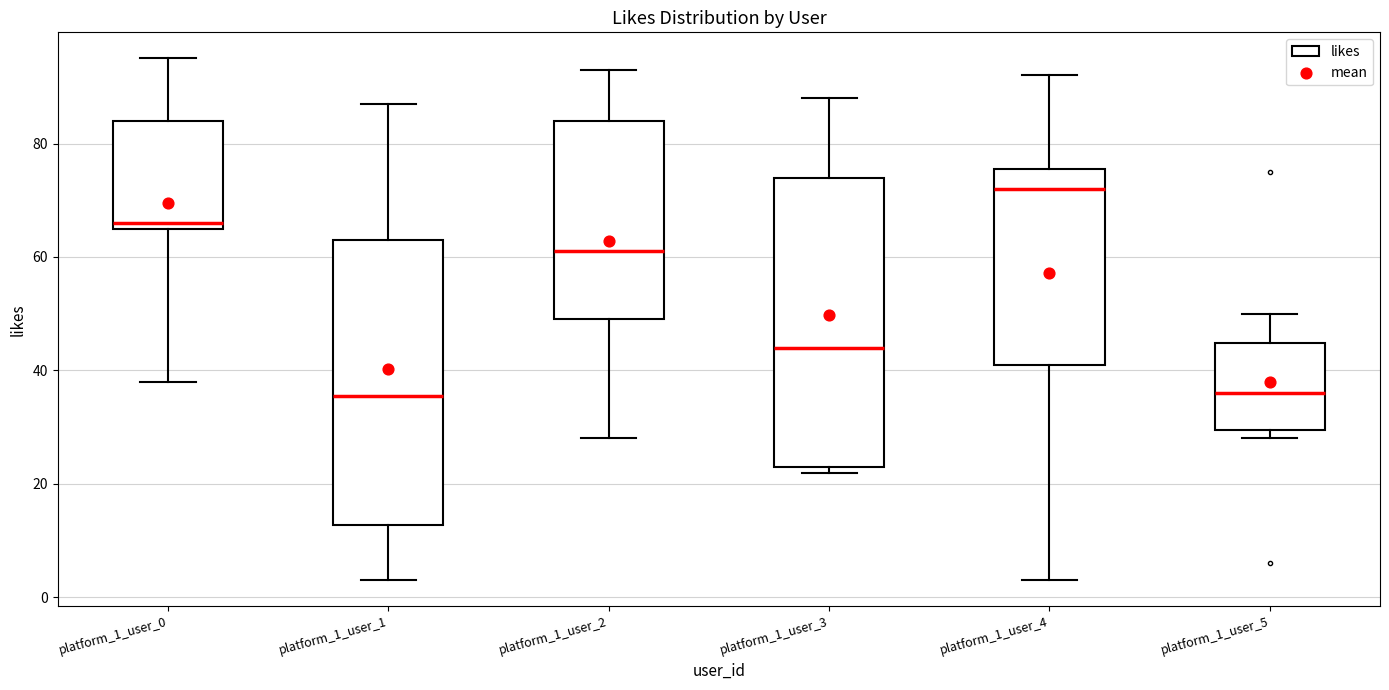

Where does the upper whisker of the box for platform_1_user_4 end on the y-axis? The values are not printed on the chart, so give them approximately, as read against the axis.

92